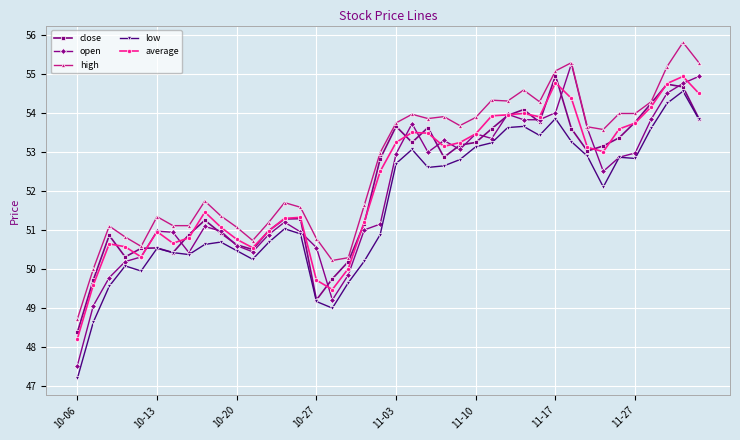

True or false: open has more than 1 points higher than both neighbors.

True